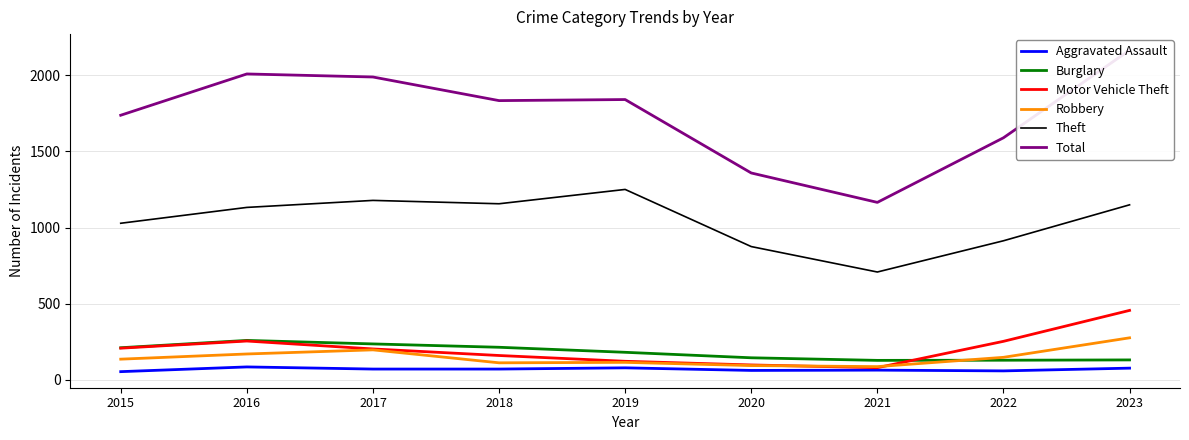

List the labels in order of Theft value, smallest first.

2021, 2020, 2022, 2015, 2016, 2023, 2018, 2017, 2019